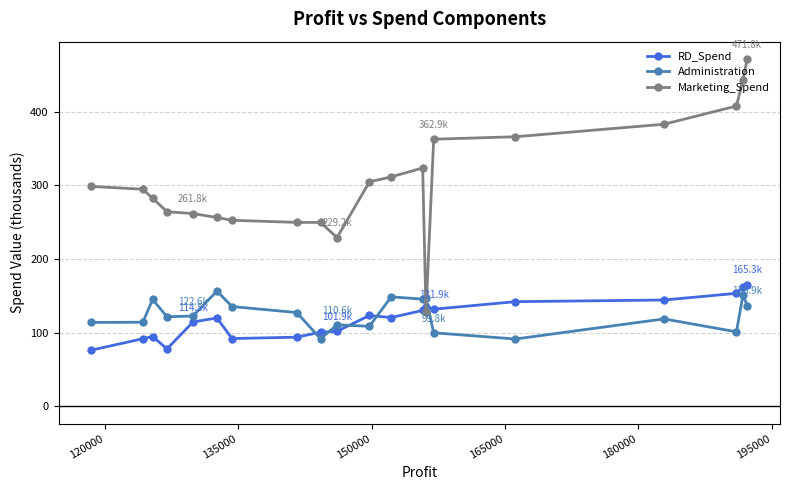

What is the highest value of the Marketing_Spend series?

471.8